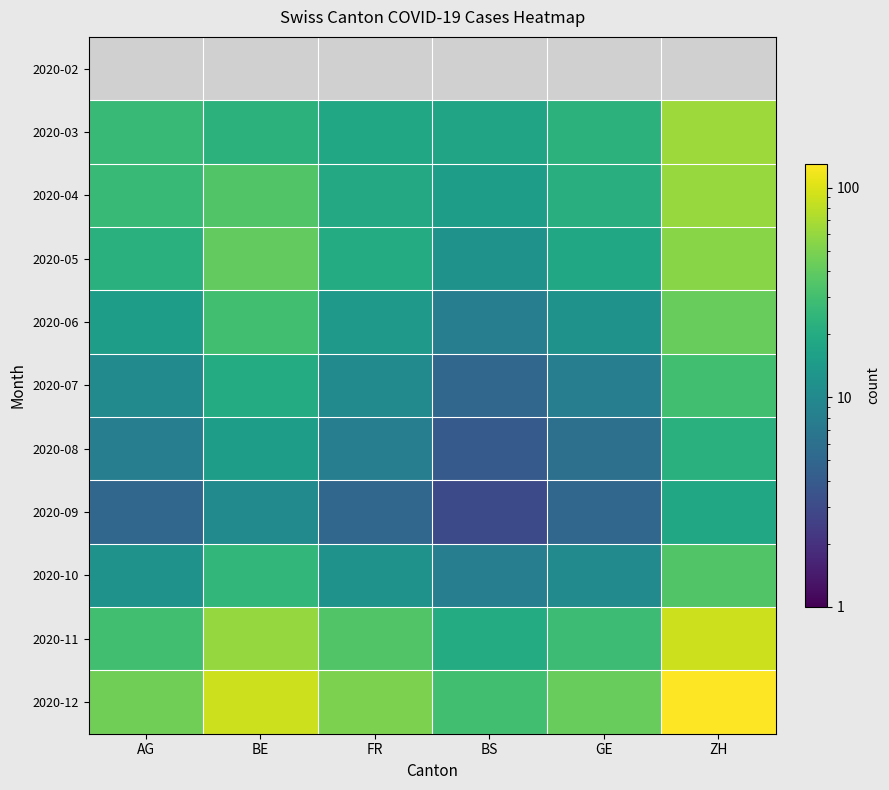

How many 2020-09 values are between 5 and 10?

4